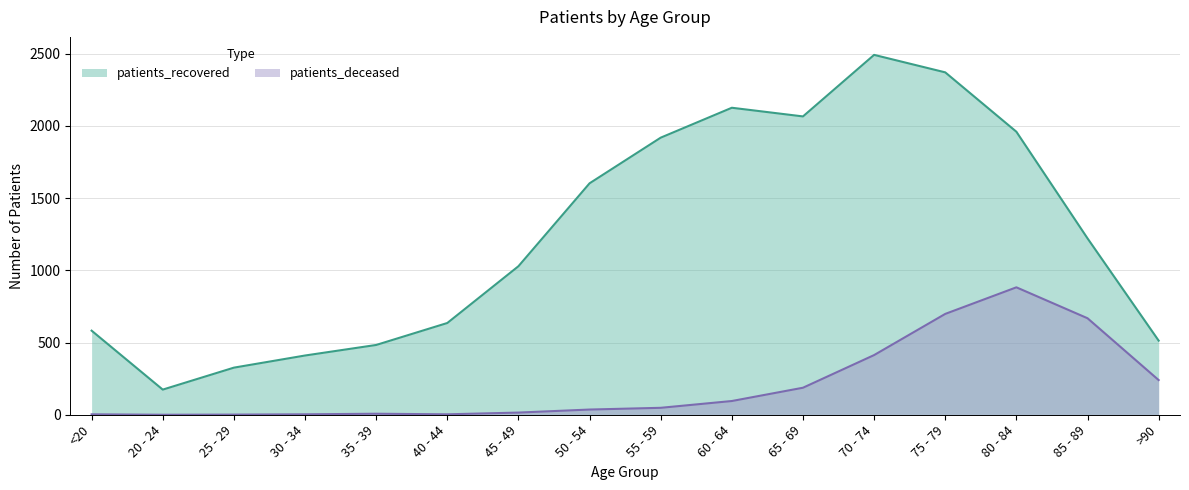

At which label does patients_recovered first exceed 1221?

50 - 54